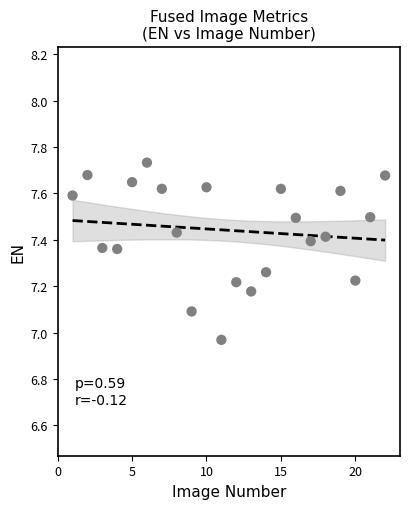

What is the range of Y values (max minus min)?

0.8